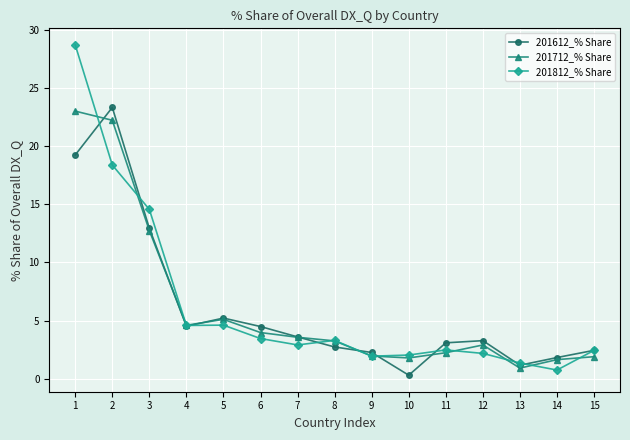

What is the average value of the 201812_% Share series?

6.2